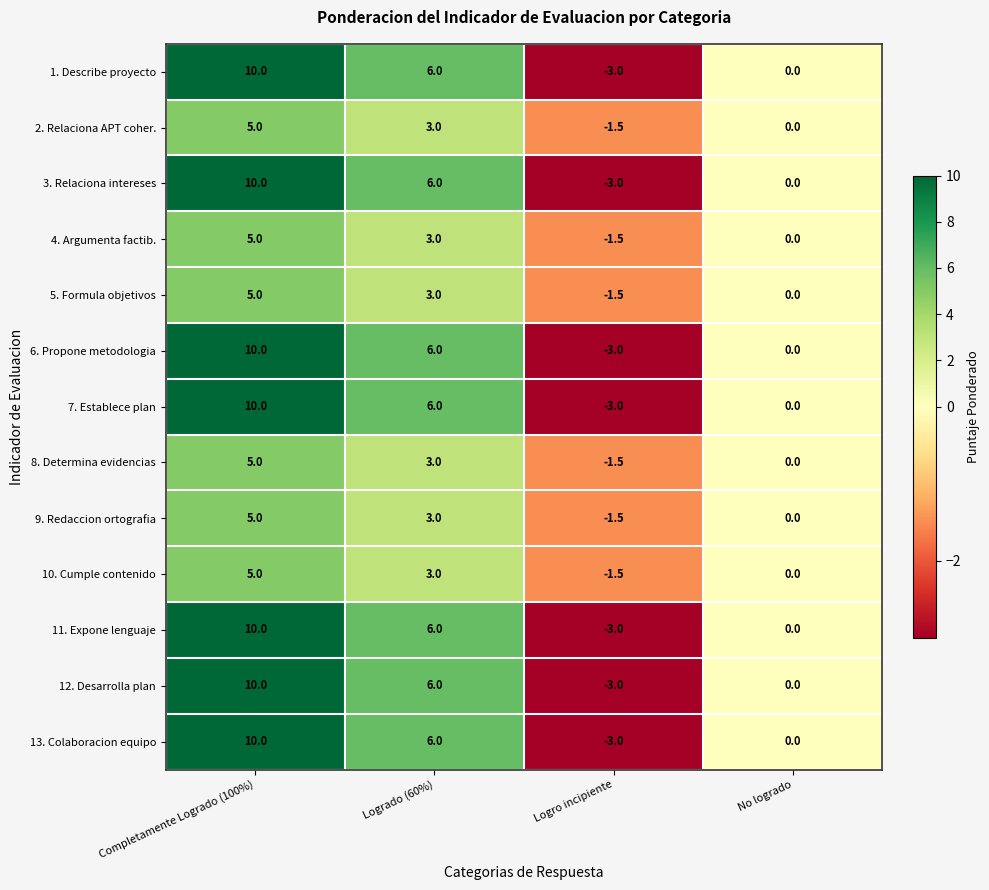

List the labels in order of 7. Establece plan value, smallest first.

Logro incipiente, No logrado, Logrado (60%), Completamente Logrado (100%)